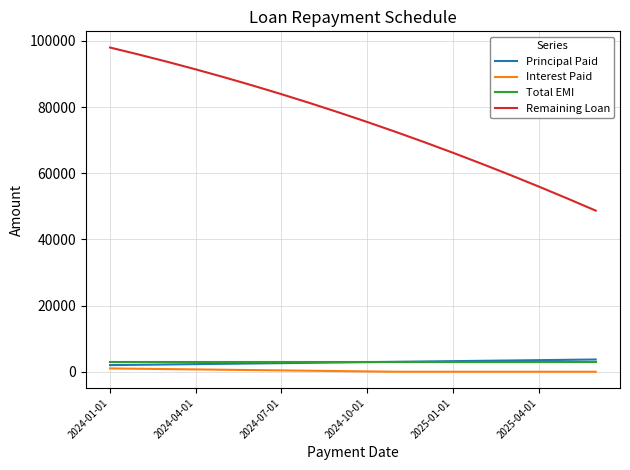

What is the lowest value of the Total EMI series?

3000